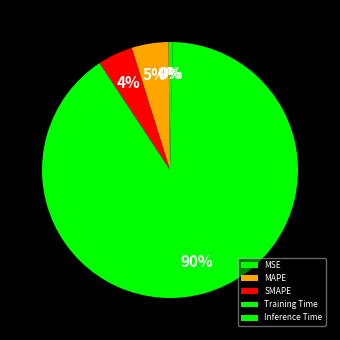

What is the smallest slice in the pie chart?

MSE